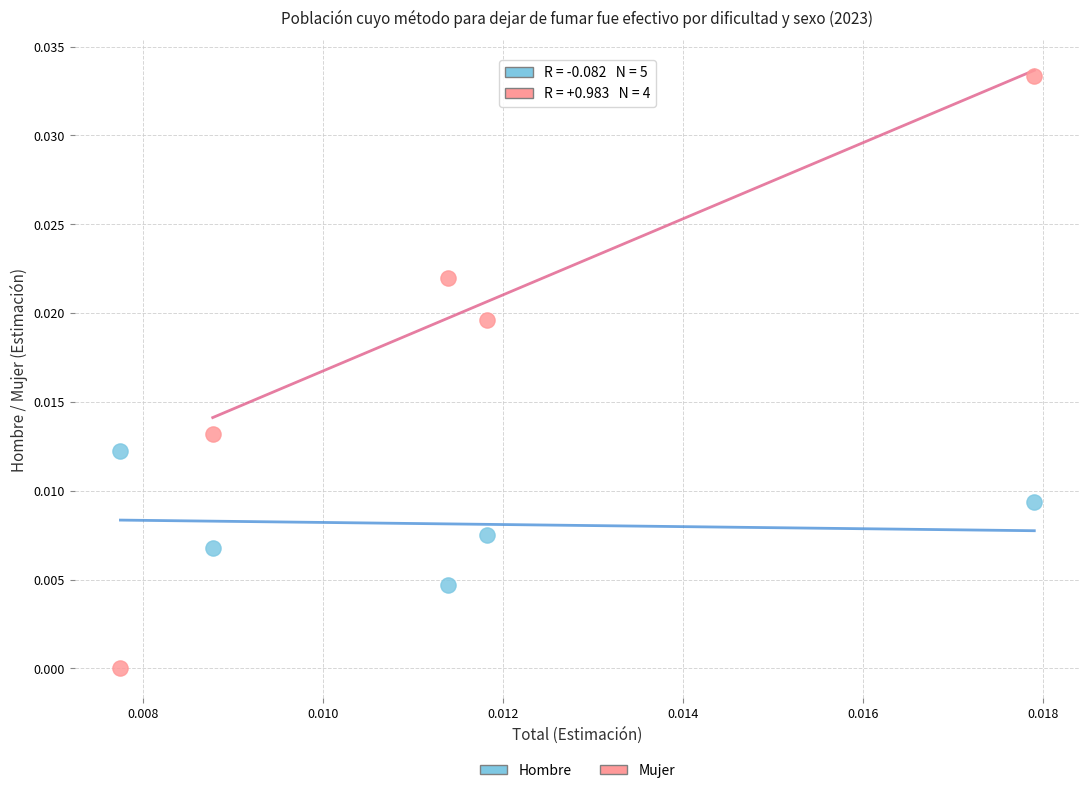

Which series contains the lowest Y value?

Mujer